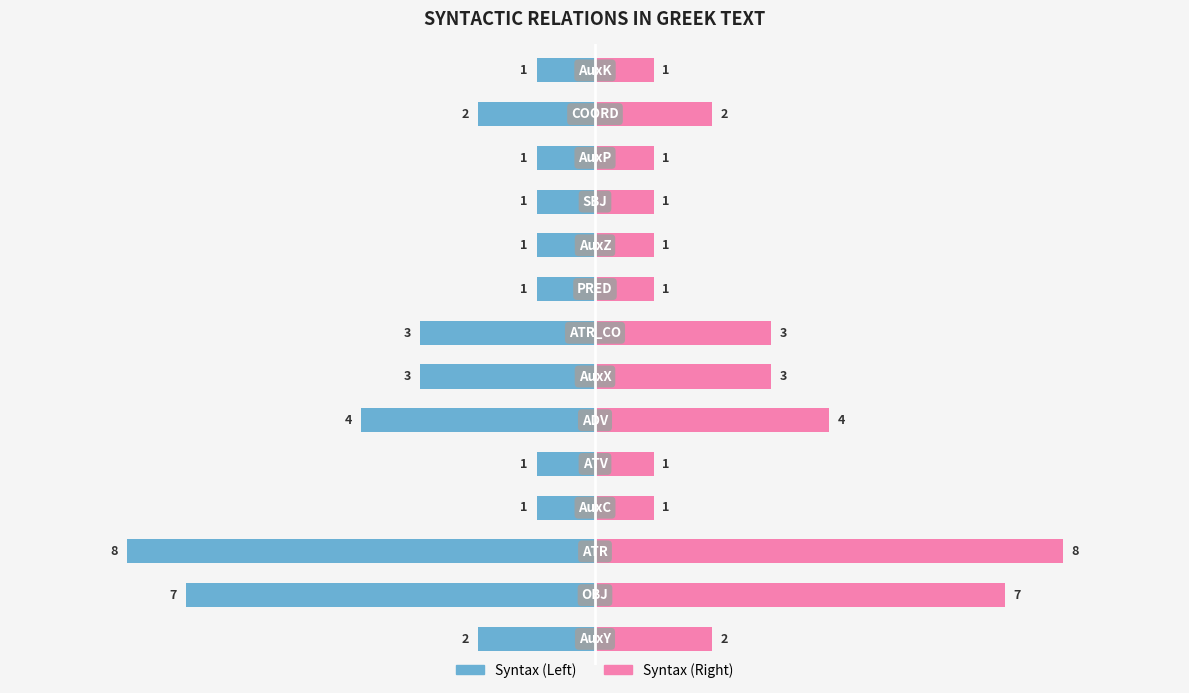

Is it true that Syntax (Right) equals 5 at 7.5?

False